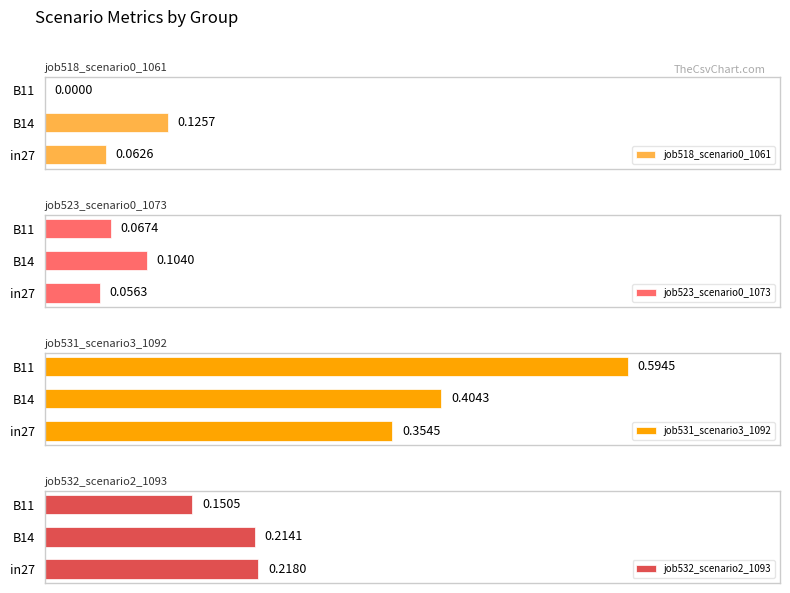

How many categories are shown in the chart?

3